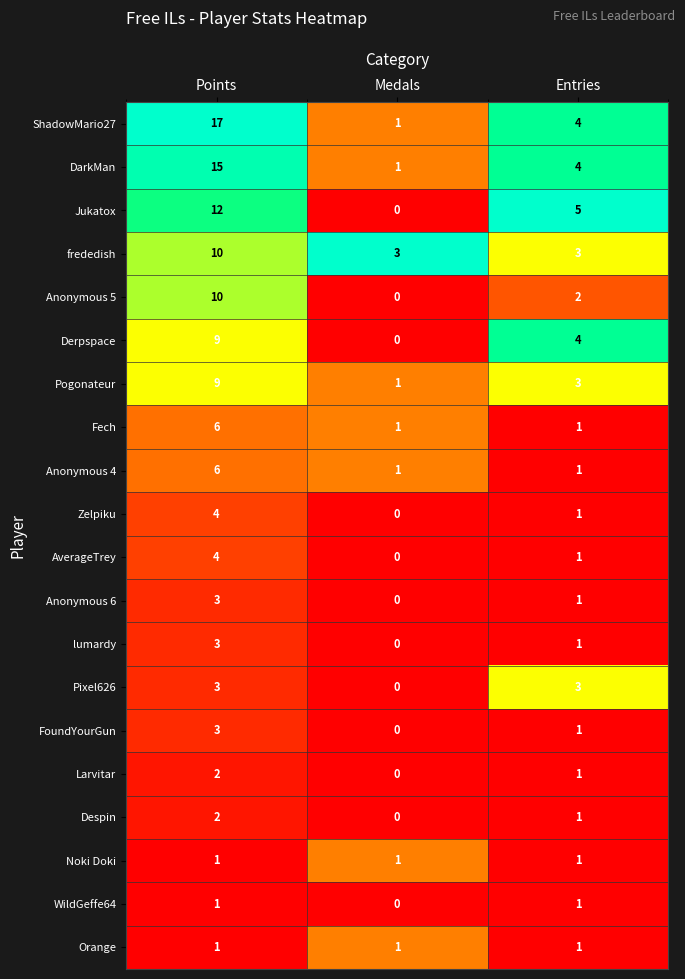

What is the total value across all series at Medals?

10